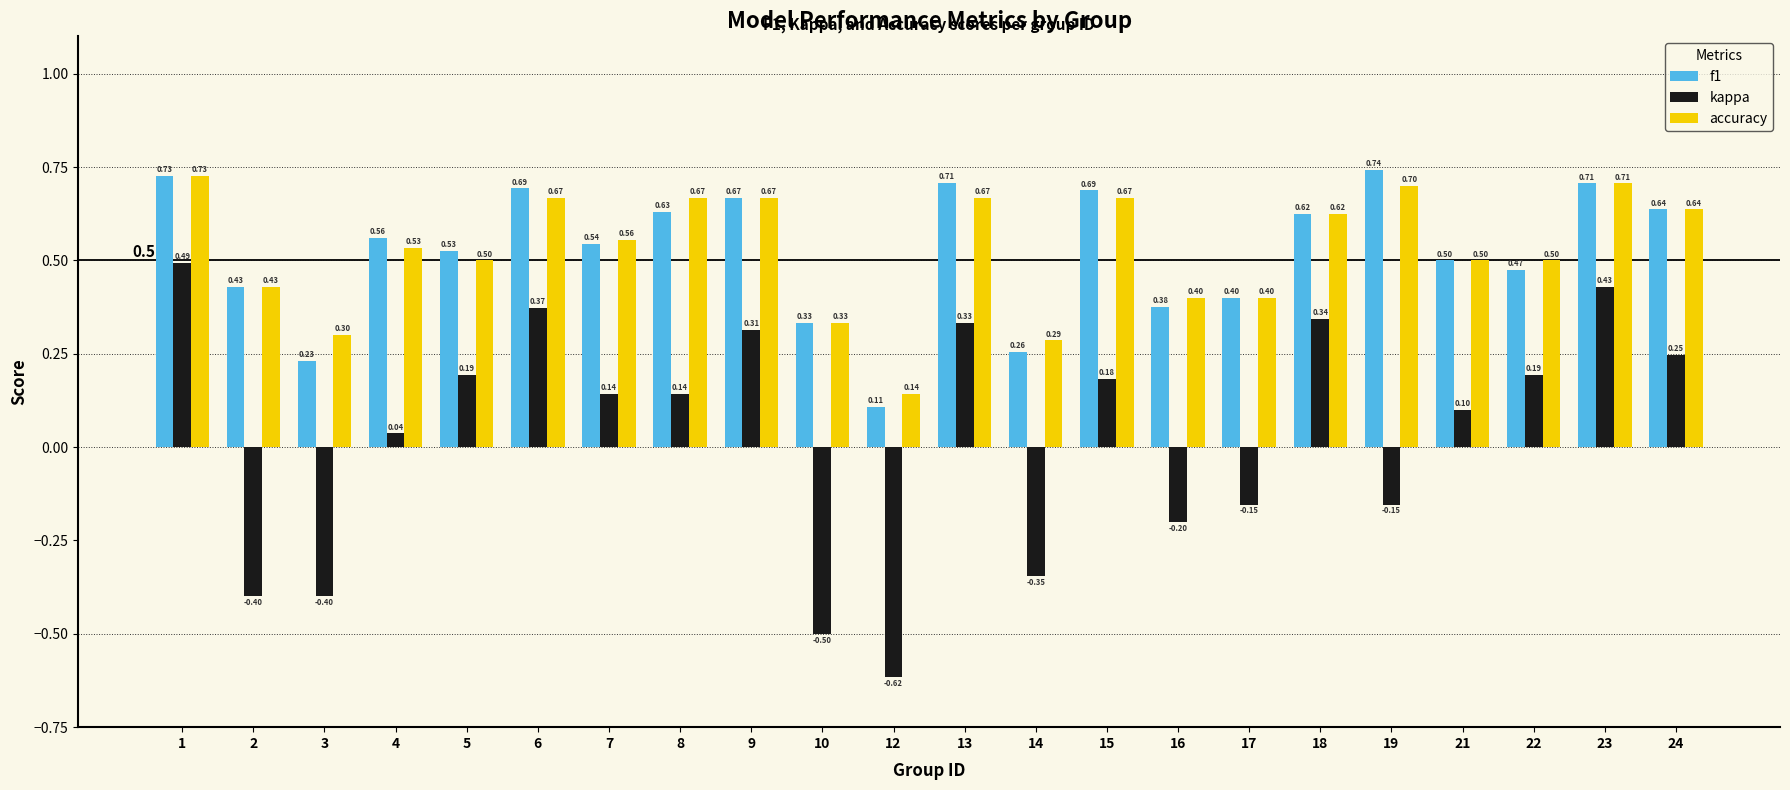

What is the total value across all series at 9?

1.6